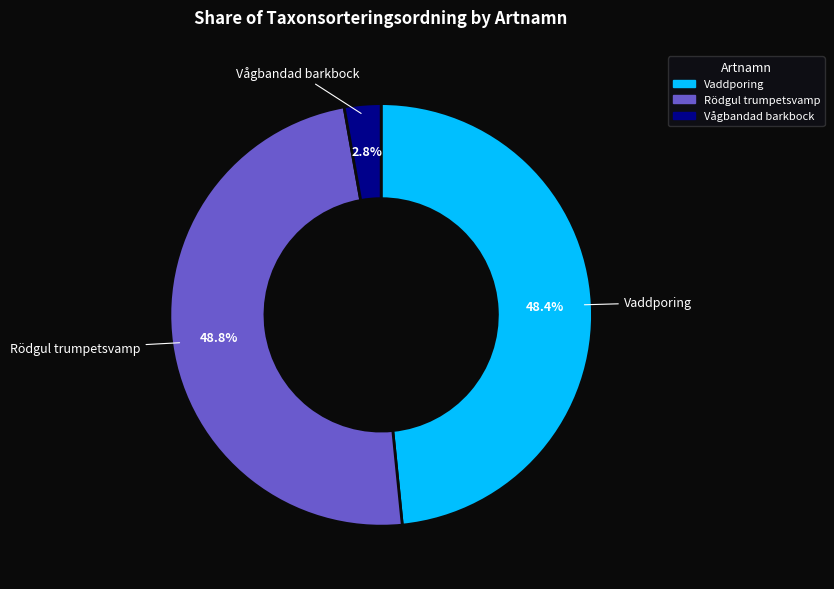

Is there a majority slice in this chart?

No